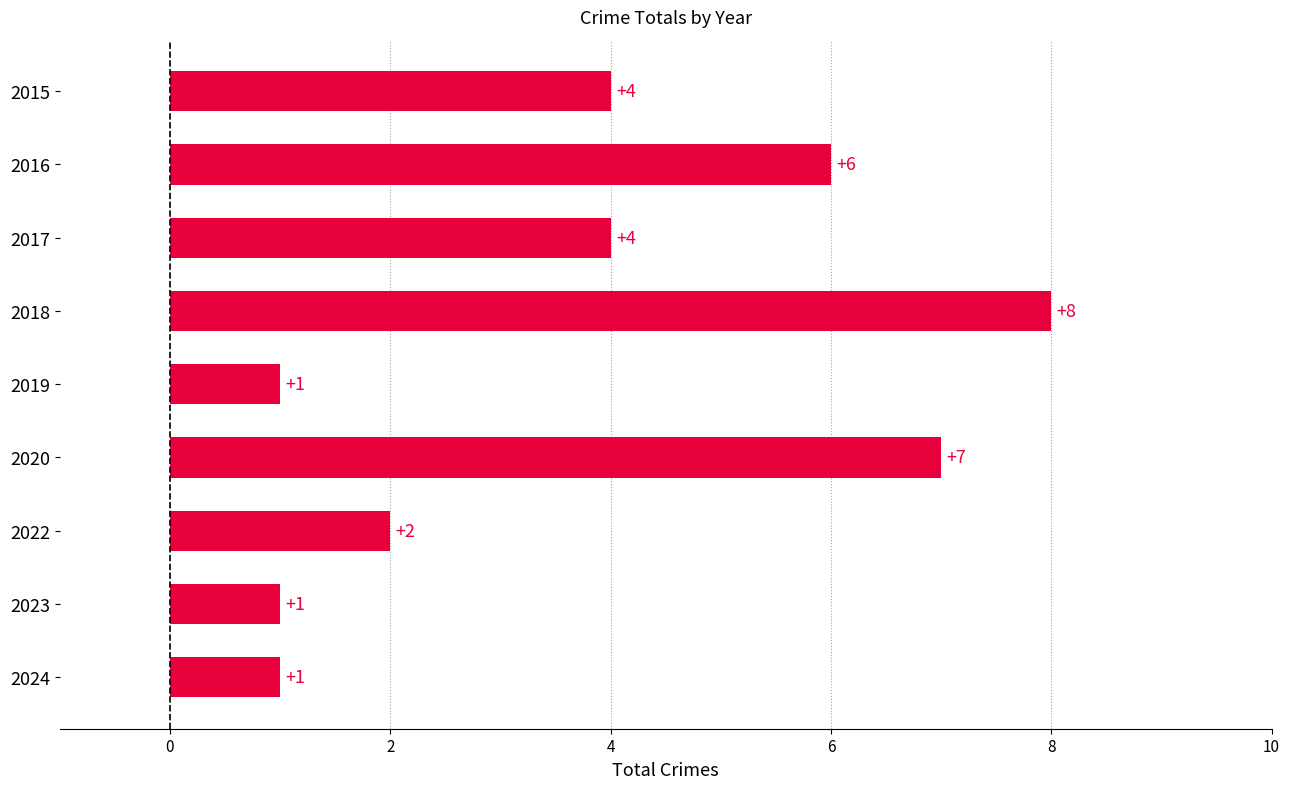

What is the value of the 6th bar from the top?

7